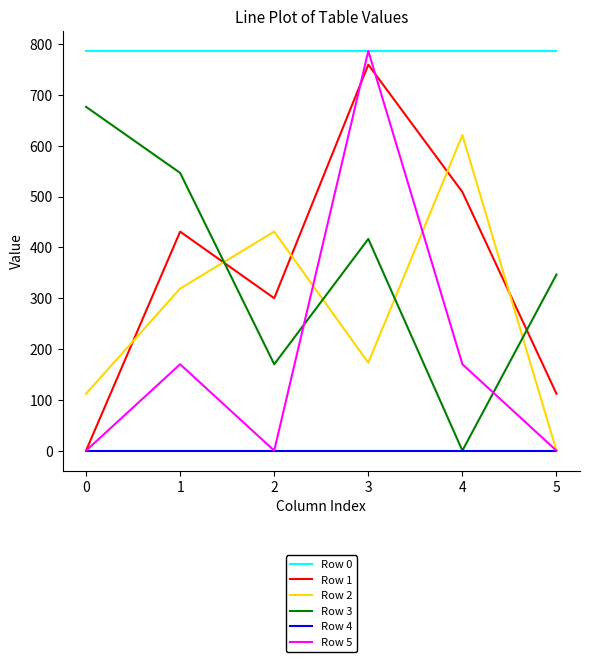

Which series has the largest range (max minus min)?

Row 5